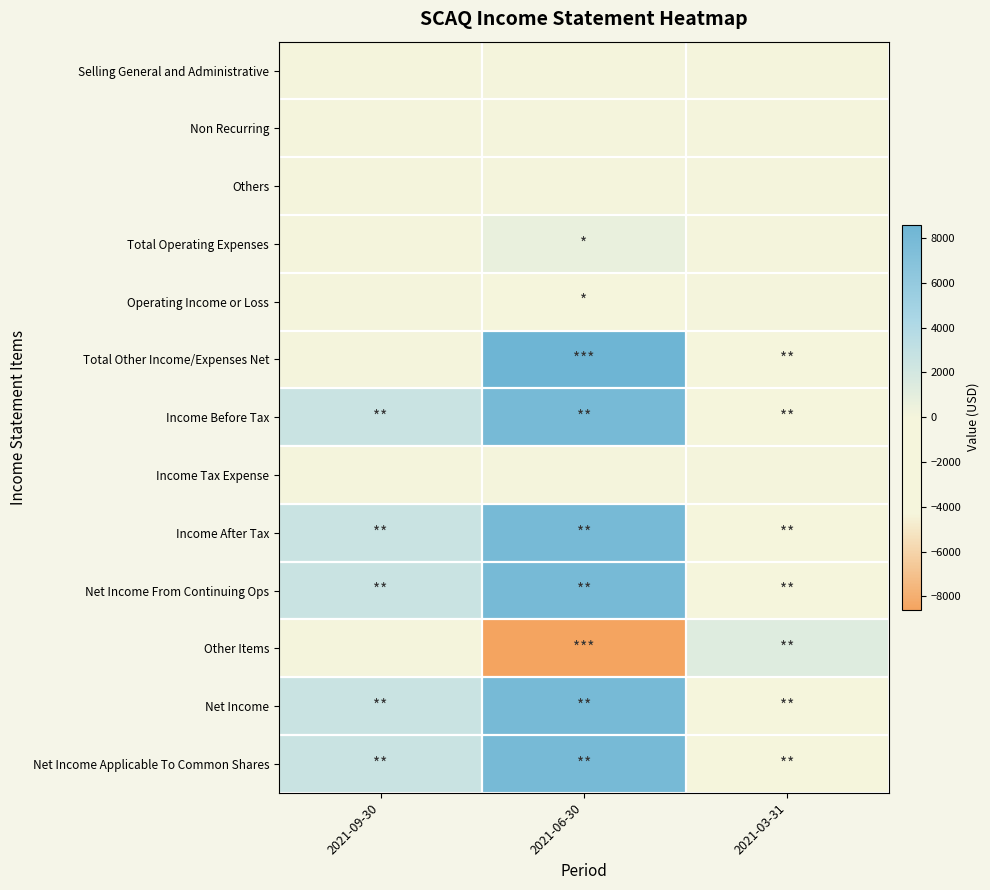

Which category has the lowest value across all series?

2021-06-30